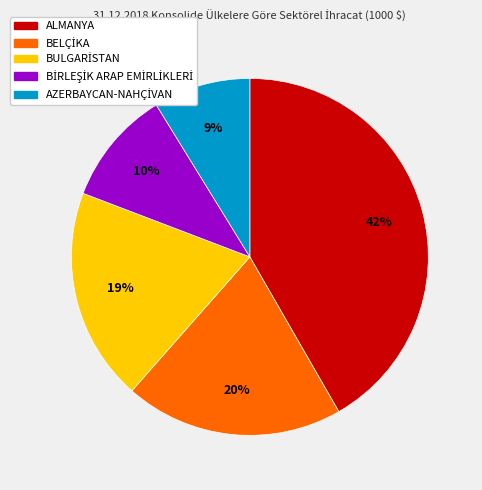

To the nearest percent, what is the difference between the largest and smallest slice percentages?

33%